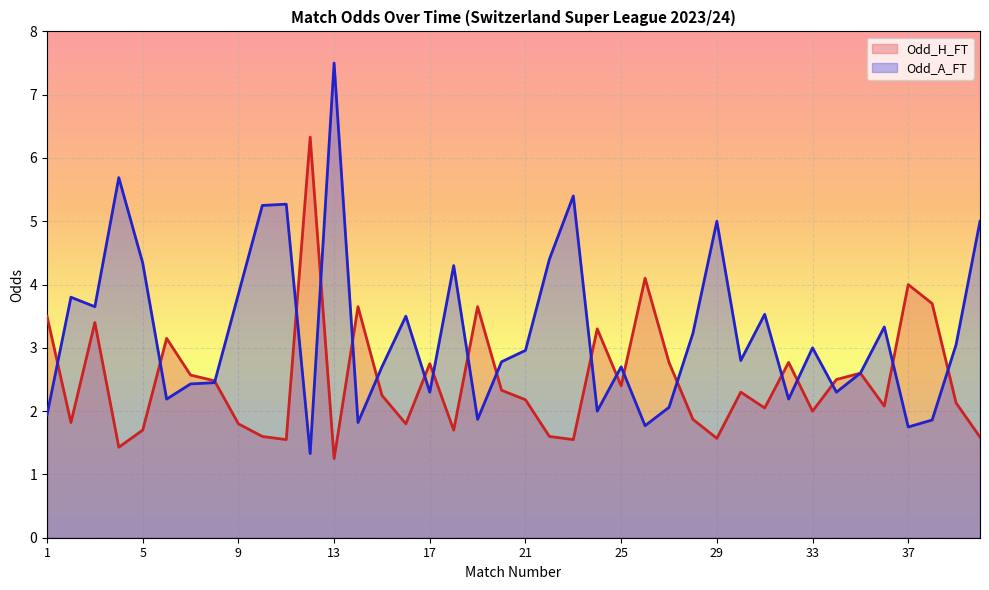

How many lines are shown in the chart?

2